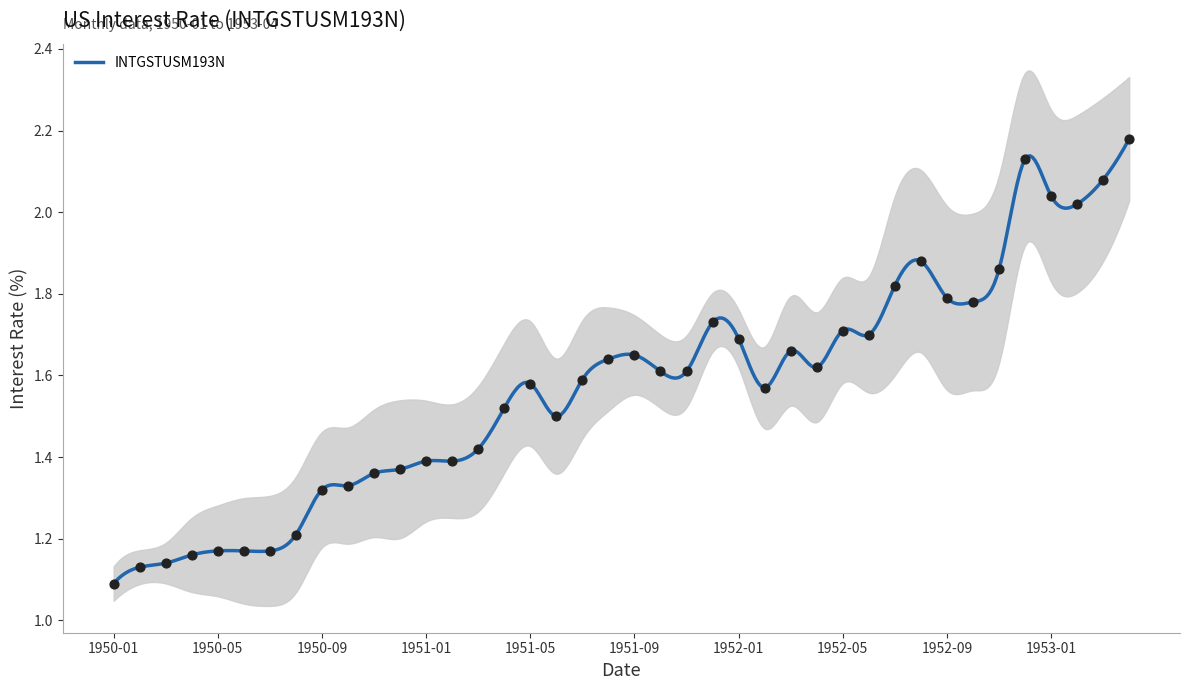

What is the ratio of the value at 1953-01 to the value at 1953-02?

1.0